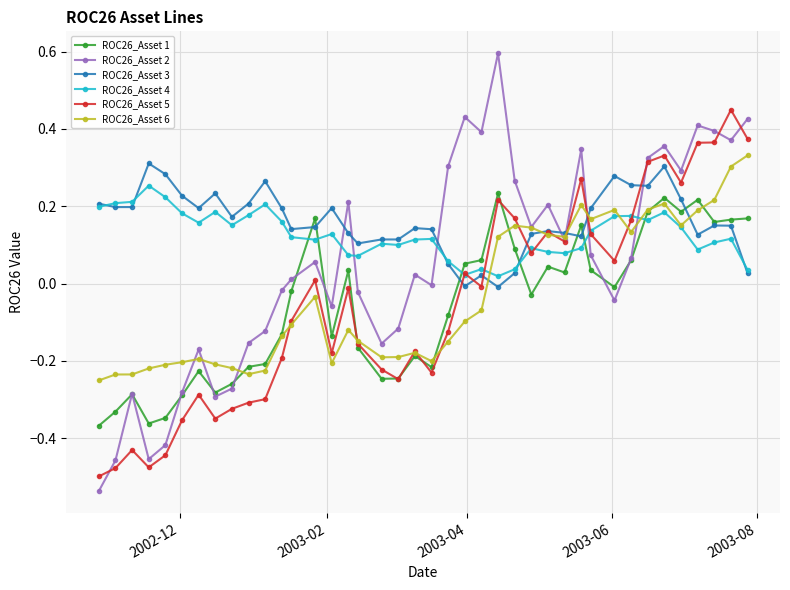

True or false: ROC26_Asset 1 and ROC26_Asset 4 intersect in this chart.

True